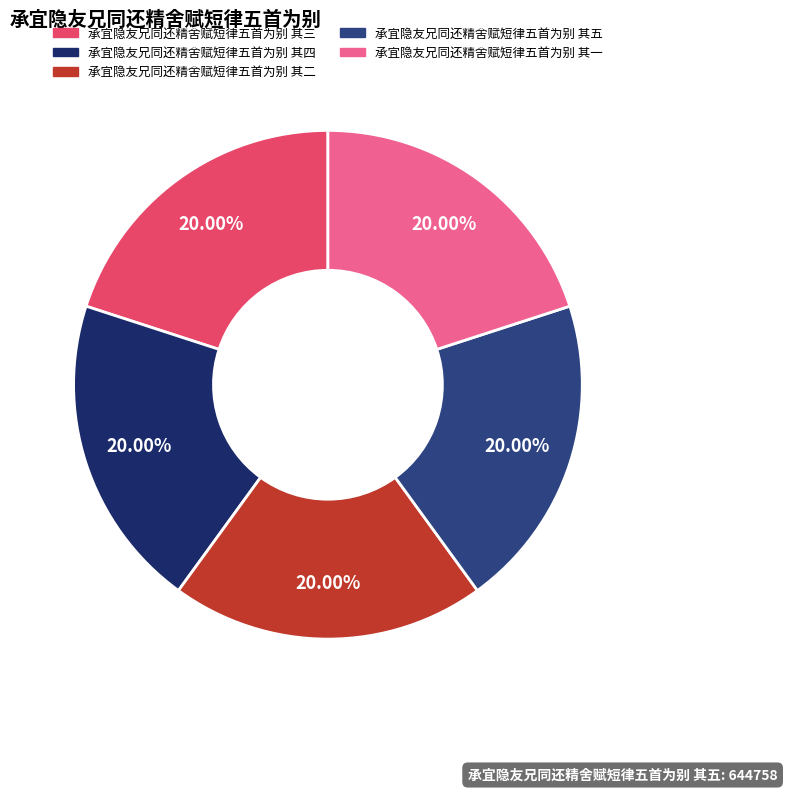

Count the number of slices in the pie.

5